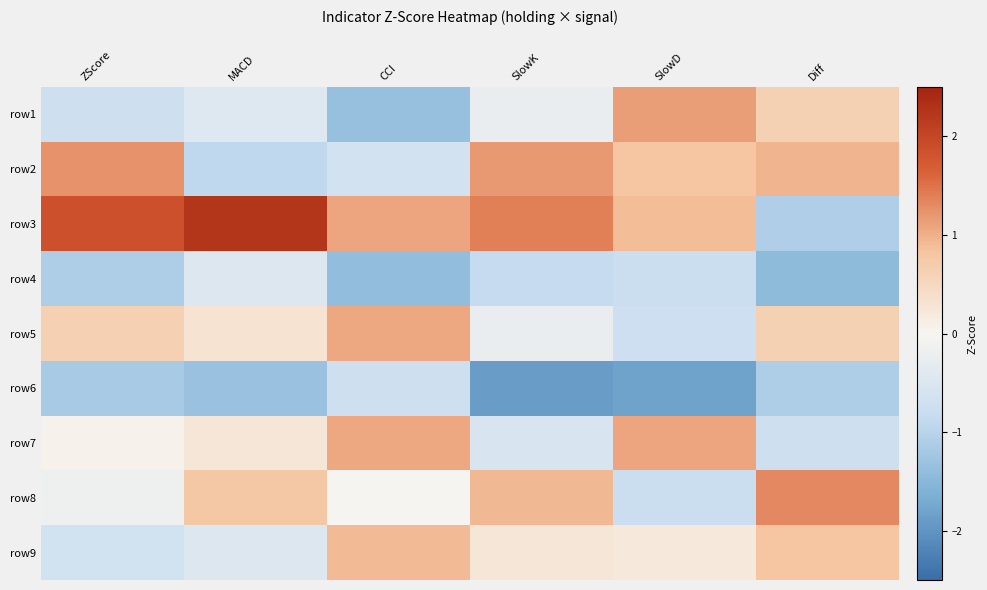

Reading right to left, what are all the values shown in this chart?

row1: Diff=0.6	SlowD=1.1	SlowK=-0.2	CCI=-1.4	MACD=-0.4	ZScore=-0.7
row2: Diff=1.0	SlowD=0.8	SlowK=1.2	CCI=-0.6	MACD=-0.9	ZScore=1.2
row3: Diff=-1.1	SlowD=0.9	SlowK=1.4	CCI=1.1	MACD=2.3	ZScore=1.9
row4: Diff=-1.4	SlowD=-0.8	SlowK=-0.9	CCI=-1.4	MACD=-0.5	ZScore=-1.1
row5: Diff=0.6	SlowD=-0.7	SlowK=-0.2	CCI=1.1	MACD=0.3	ZScore=0.6
row6: Diff=-1.1	SlowD=-1.8	SlowK=-1.9	CCI=-0.7	MACD=-1.3	ZScore=-1.2
row7: Diff=-0.7	SlowD=1.1	SlowK=-0.5	CCI=1.1	MACD=0.2	ZScore=0.1
row8: Diff=1.3	SlowD=-0.8	SlowK=0.9	CCI=-0.0	MACD=0.8	ZScore=-0.2
row9: Diff=0.8	SlowD=0.2	SlowK=0.2	CCI=0.9	MACD=-0.5	ZScore=-0.7